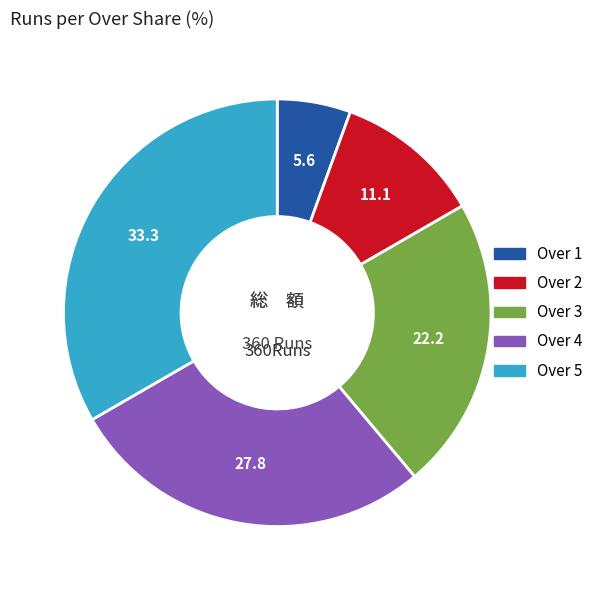

What is the largest slice in the pie chart?

Over 5